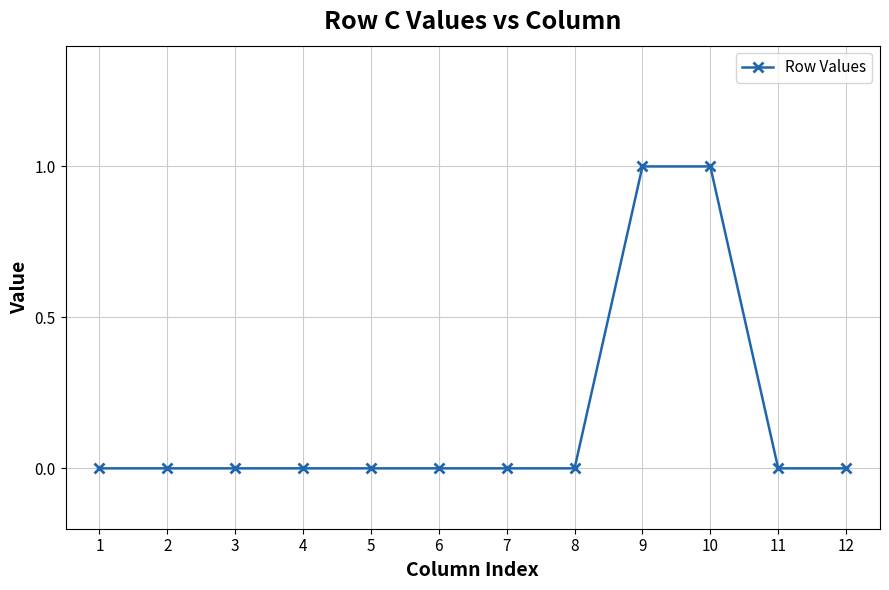

Which has a higher value, 12 or 10?

10